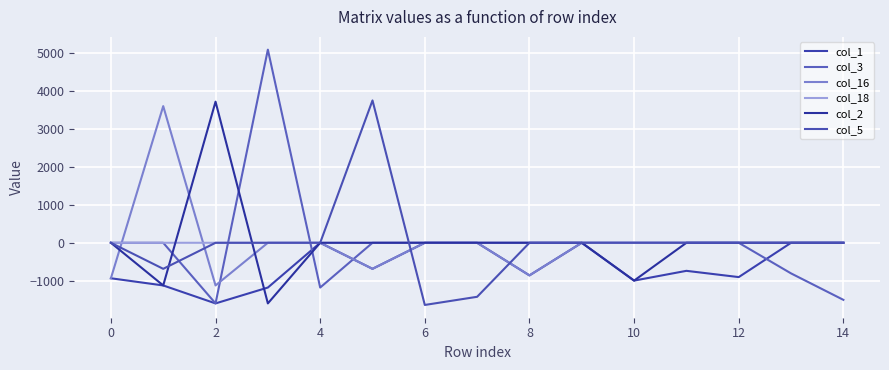

Reading left to right, extract all data points from this chart.

col_1: -936.5	-1126.0	-1600.0	-1181.4	0.0	-687.4	0.0	0.0	-860.4	0.0	-998.2	-740.3	-905.5	0.0	0.0
col_3: 0.0	0.0	-1600.0	5097.9	-1181.4	0.0	0.0	0.0	0.0	0.0	0.0	0.0	0.0	-807.9	-1506.0
col_16: -936.5	3607.4	-1126.0	0.0	0.0	-687.4	0.0	0.0	-860.4	0.0	0.0	0.0	0.0	0.0	0.0
col_18: 0.0	0.0	-0.2	0.0	0.2	0.0	0.0	0.0	0.0	0.0	0.0	0.0	0.0	0.4	0.8
col_2: 0.0	-1126.0	3724.7	-1600.0	0.0	0.0	0.0	0.0	0.0	0.0	-998.2	0.0	0.0	0.0	0.0
col_5: 0.0	-687.4	0.0	0.0	0.0	3757.4	-1640.9	-1425.5	0.0	0.0	0.0	0.0	0.0	0.0	0.0